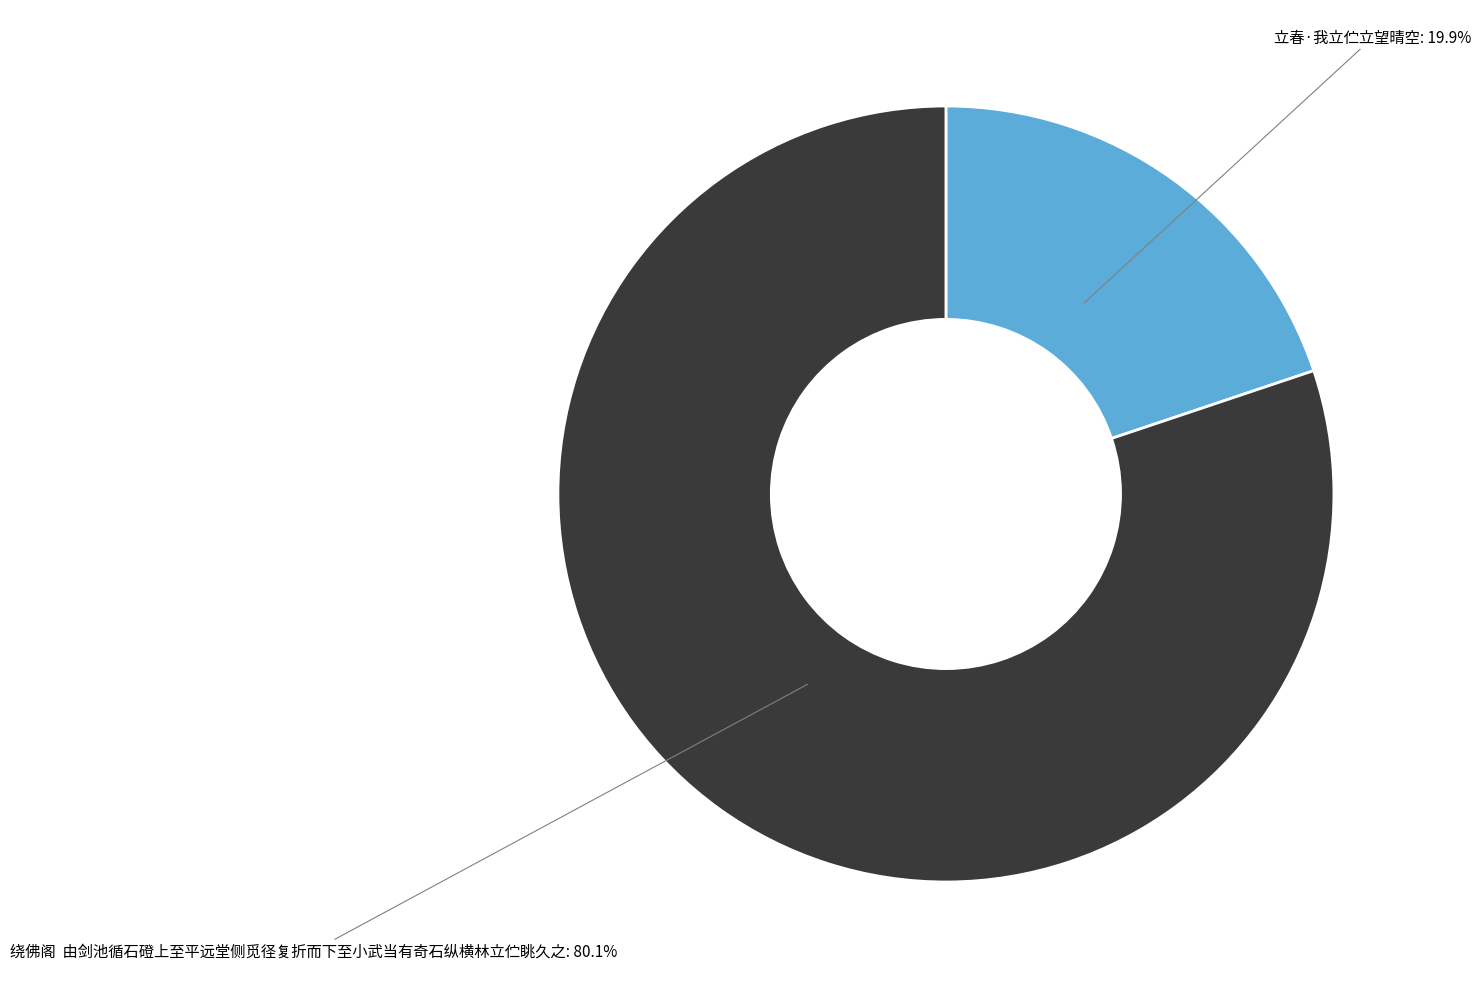

Does 立春·我立伫立望晴空 account for over 50% of the chart?

No